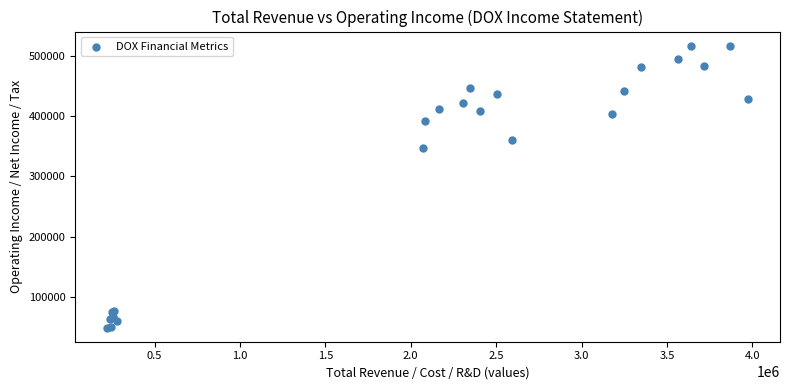

What Y value in the scatter plot is closest to 283150?

346700